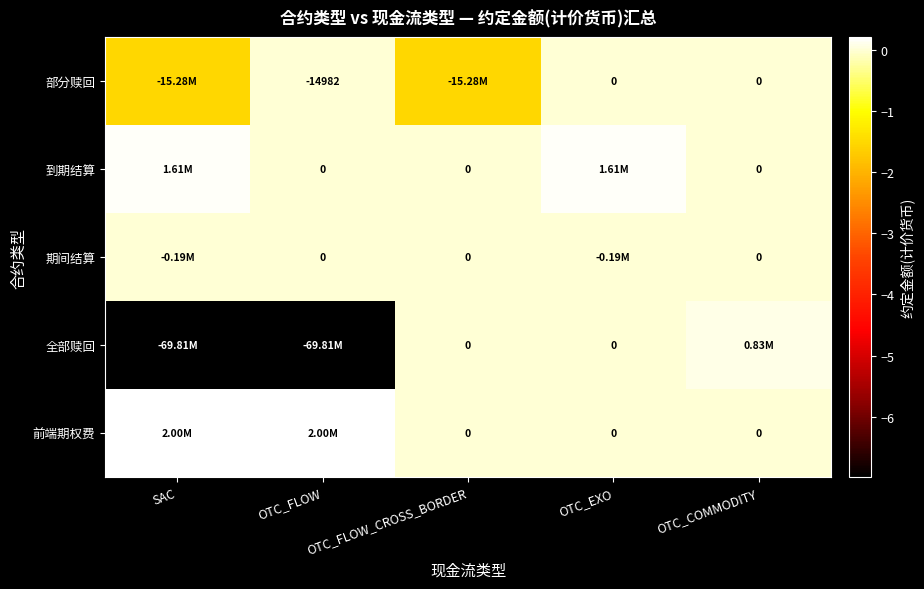

Which series changed the most between OTC_EXO and OTC_COMMODITY?

到期结算